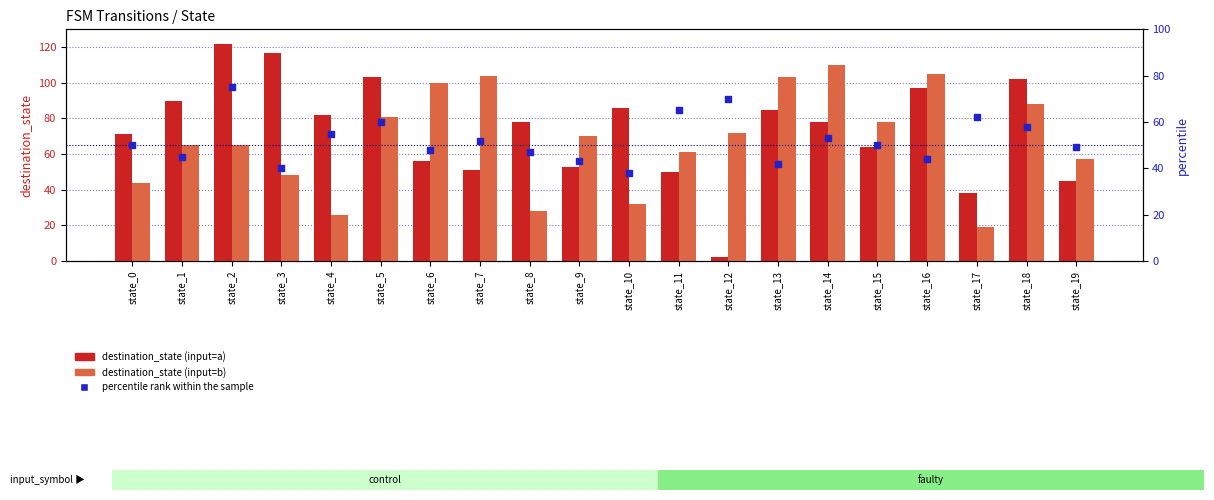

Which series has the largest total across all categories?

destination_state (input=a)